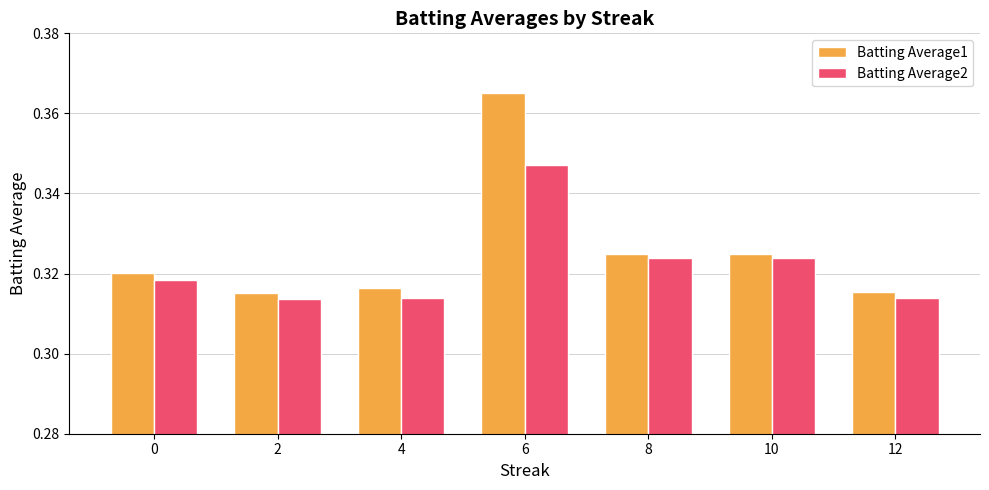

Which series has the largest total across all categories?

Batting Average1